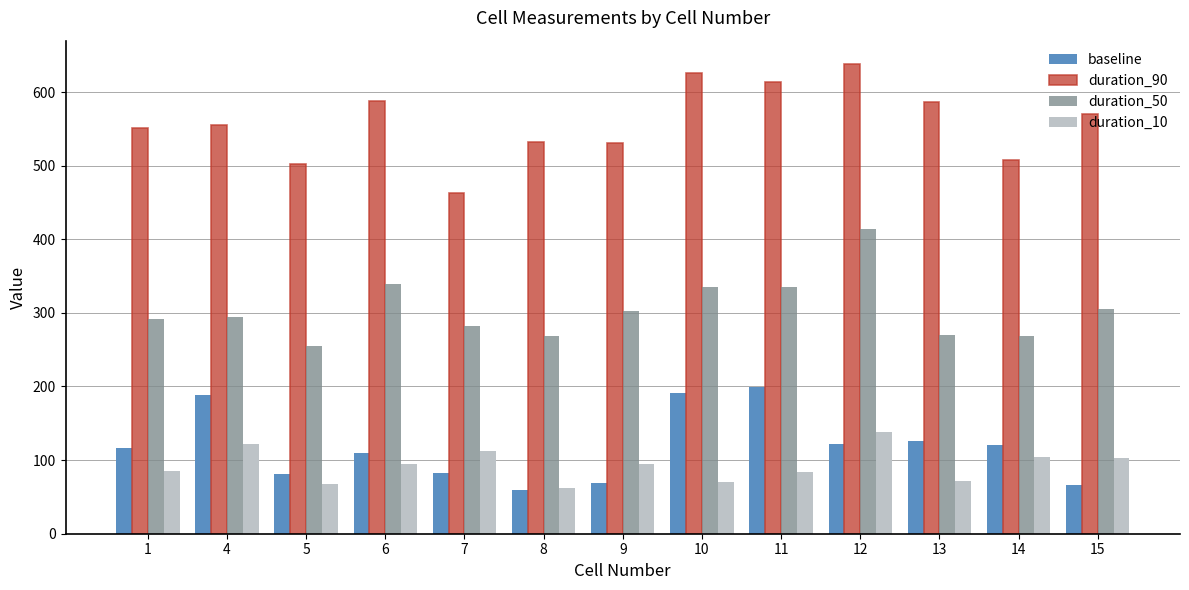

Which category has the lowest value in the duration_50 series?

5